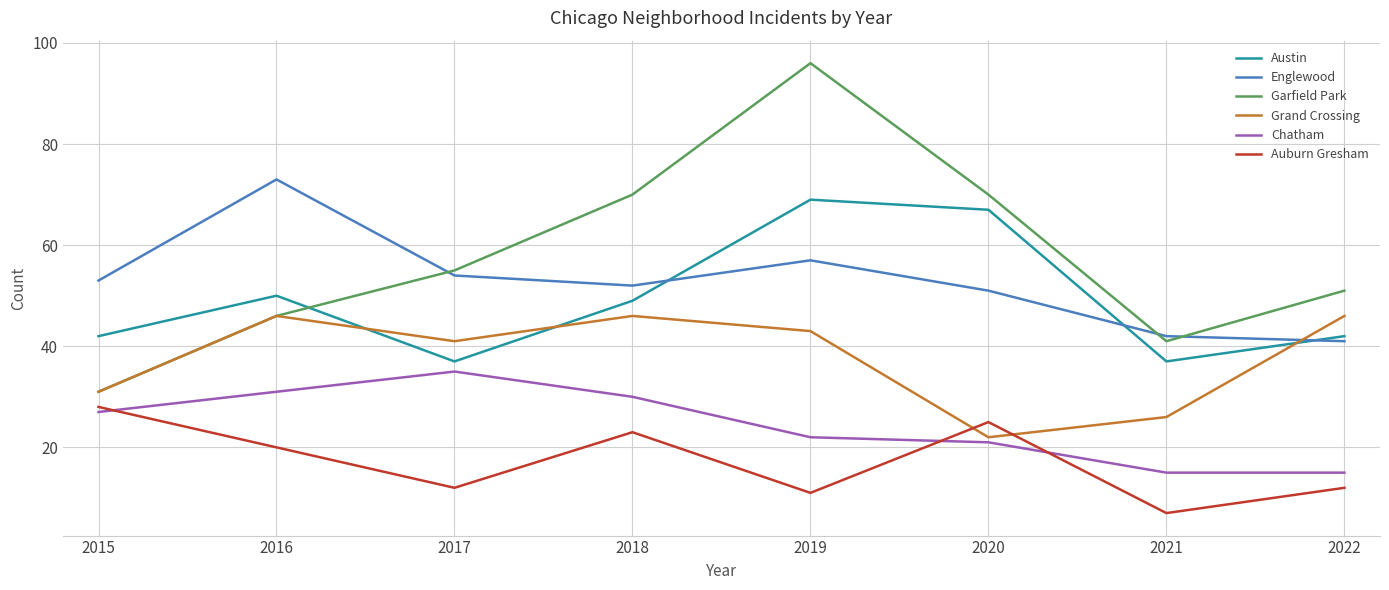

True or false: Garfield Park has a value of 96 at 2019.

True